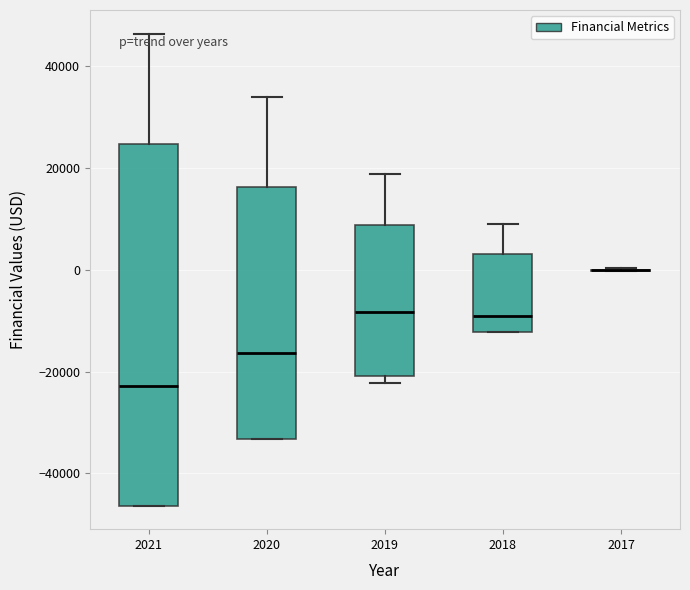

Comparing the boxes themselves (not the whiskers), which one is the tallest?

2021